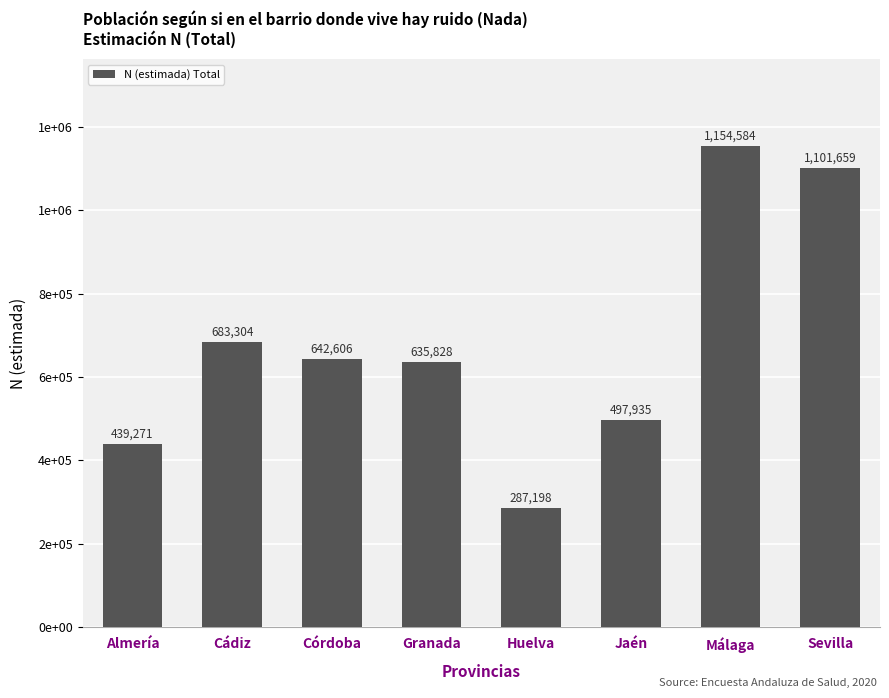

True or false: the data shows 268676 at Córdoba.

False